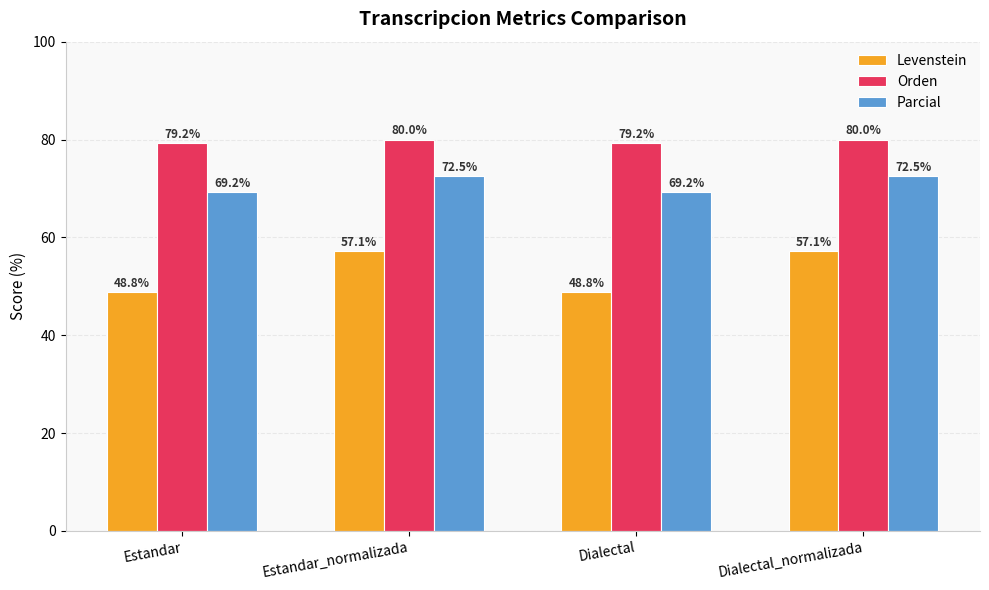

Which series has the largest range (max minus min)?

Levenstein